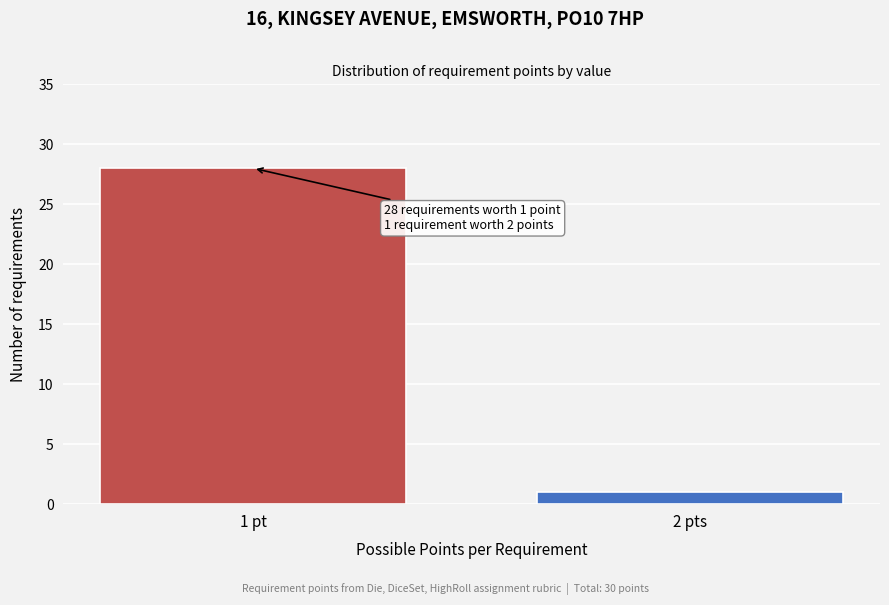

Reading left to right, list all the values displayed in this chart.

28	1